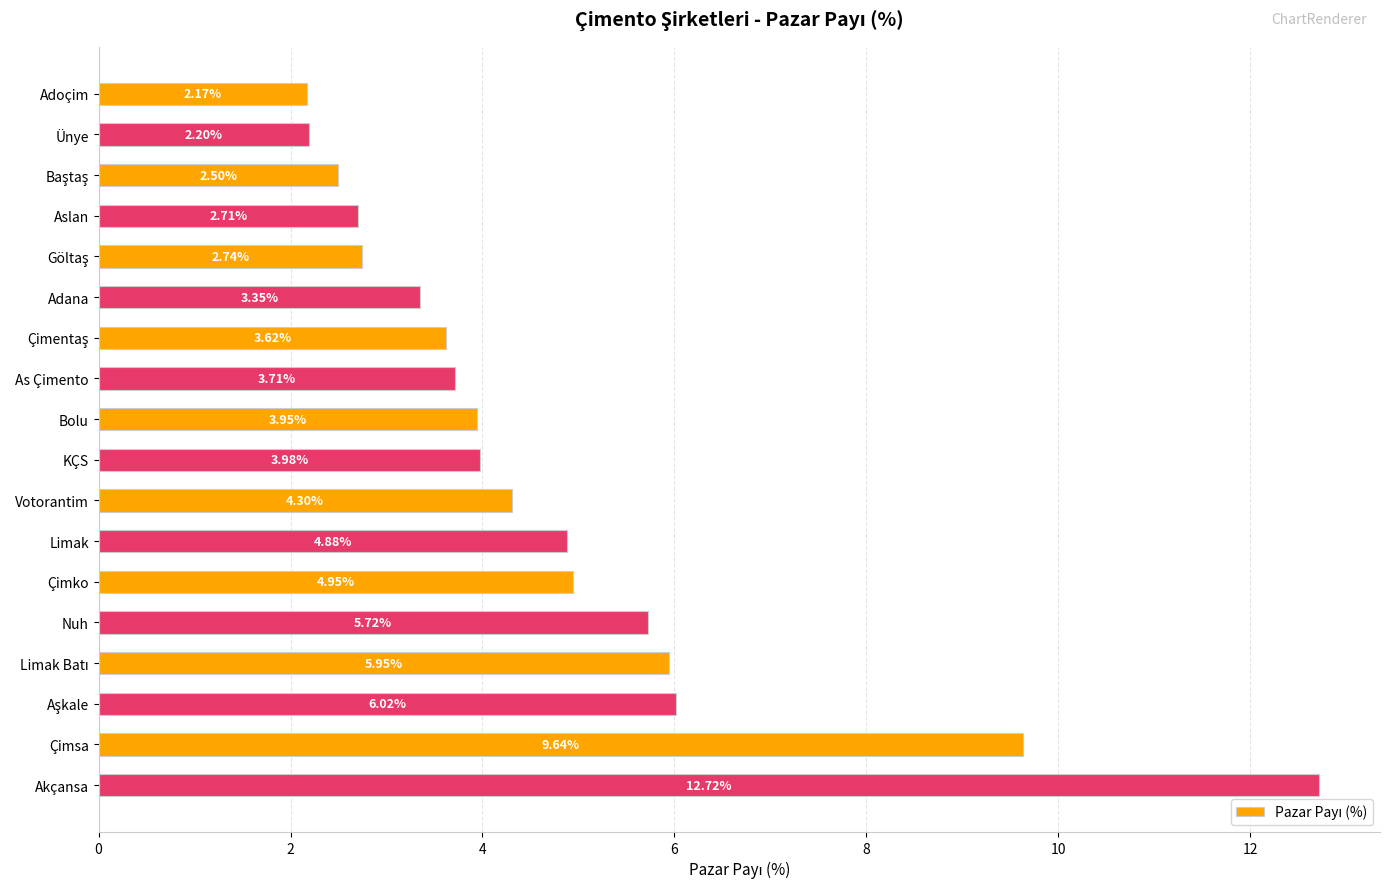

Approximately how many times larger is the value at Limak compared to Adana?

1.5